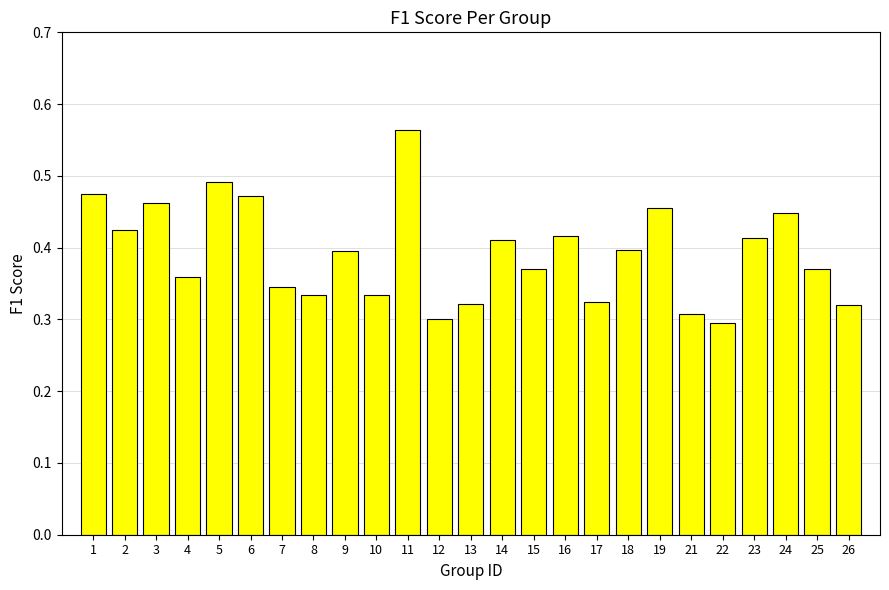

What is the sum of all values?

9.8